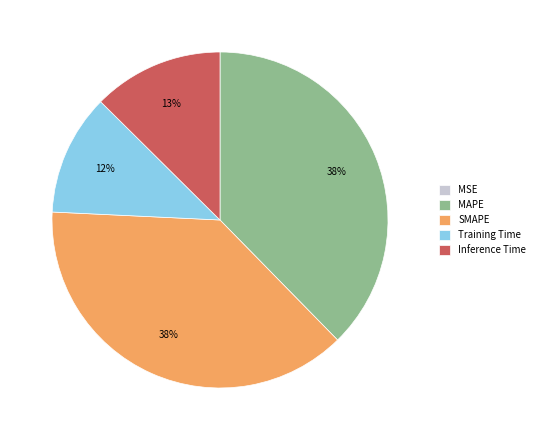

Combined, do Inference Time and SMAPE account for over 50%?

Yes